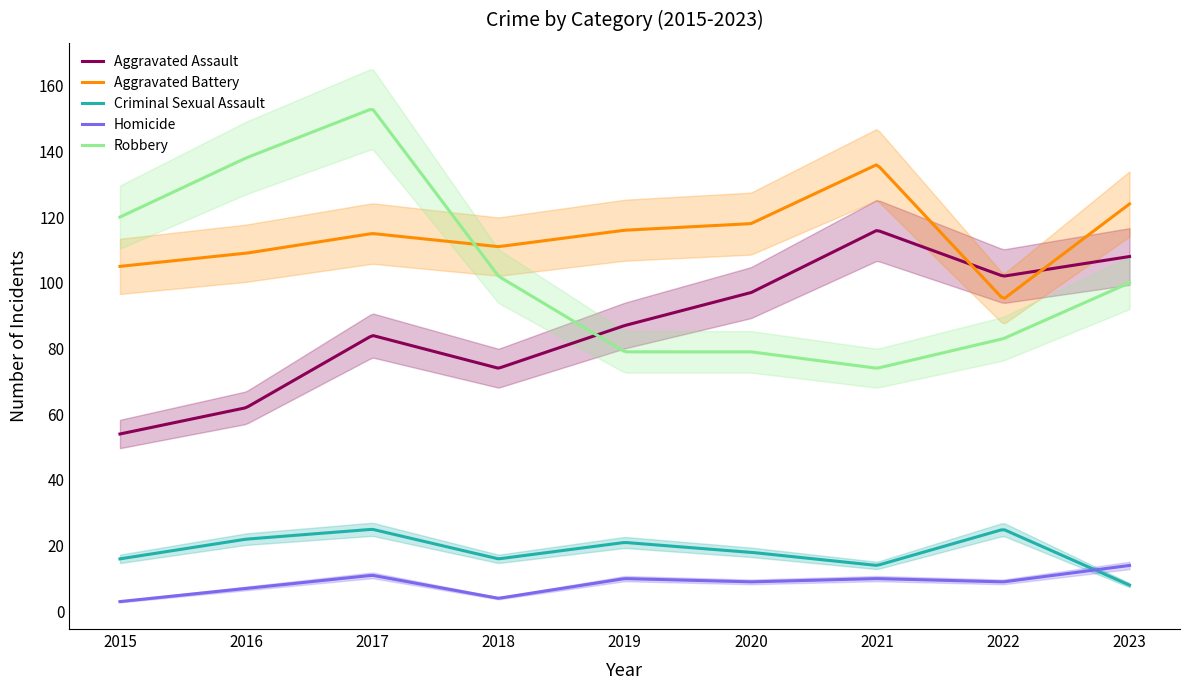

What is the difference between the maximum and second lowest values in the Aggravated Battery series?

40.2